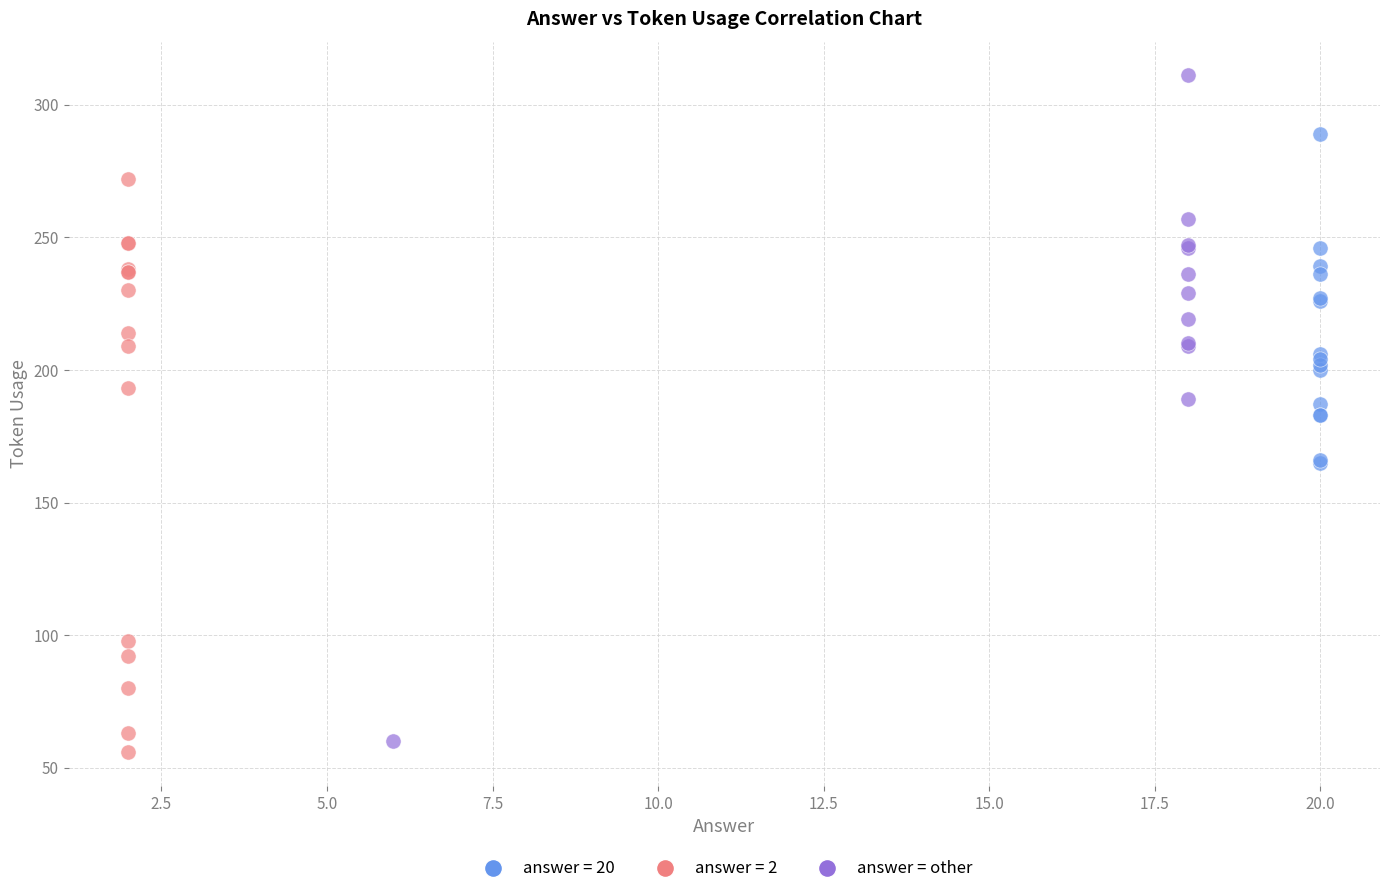

Which series reaches the maximum Y coordinate?

answer = other